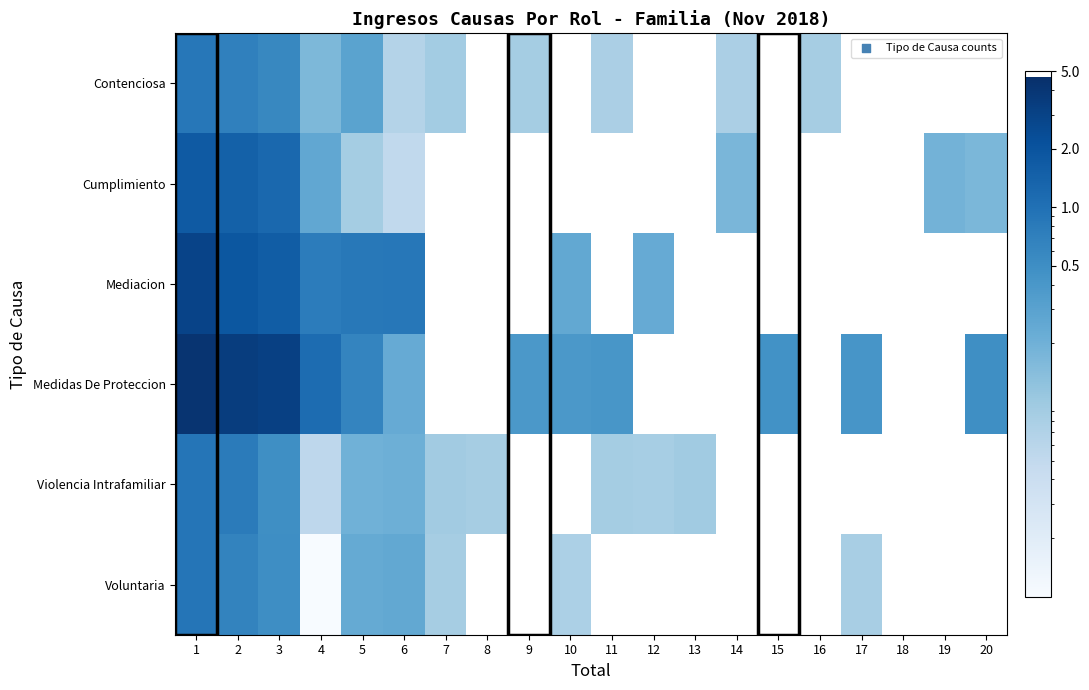

Reading left to right, list all the values displayed in this chart.

row_0: 0.9	0.7	0.6	0.2	0.3	0.1	0.1	0.0	0.1	0.0	0.1	0.0	0.0	0.1	0.0	0.1	0.0	0.0	0.0	0.0
row_1: 1.7	1.5	1.2	0.3	0.1	0.1	0.0	0.0	0.0	0.0	0.0	0.0	0.0	0.2	0.0	0.0	0.0	0.0	0.2	0.2
row_2: 3.0	1.9	1.6	0.8	0.8	0.9	0.0	0.0	0.0	0.3	0.0	0.2	0.0	0.0	0.0	0.0	0.0	0.0	0.0	0.0
row_3: 4.2	3.4	3.1	1.1	0.6	0.2	0.0	0.0	0.4	0.4	0.4	0.0	0.0	0.0	0.5	0.0	0.4	0.0	0.0	0.5
row_4: 0.9	0.8	0.5	0.1	0.2	0.2	0.1	0.1	0.0	0.0	0.1	0.1	0.1	0.0	0.0	0.0	0.0	0.0	0.0	0.0
row_5: 0.9	0.6	0.5	0.0	0.2	0.3	0.1	0.0	0.0	0.1	0.0	0.0	0.0	0.0	0.0	0.0	0.1	0.0	0.0	0.0